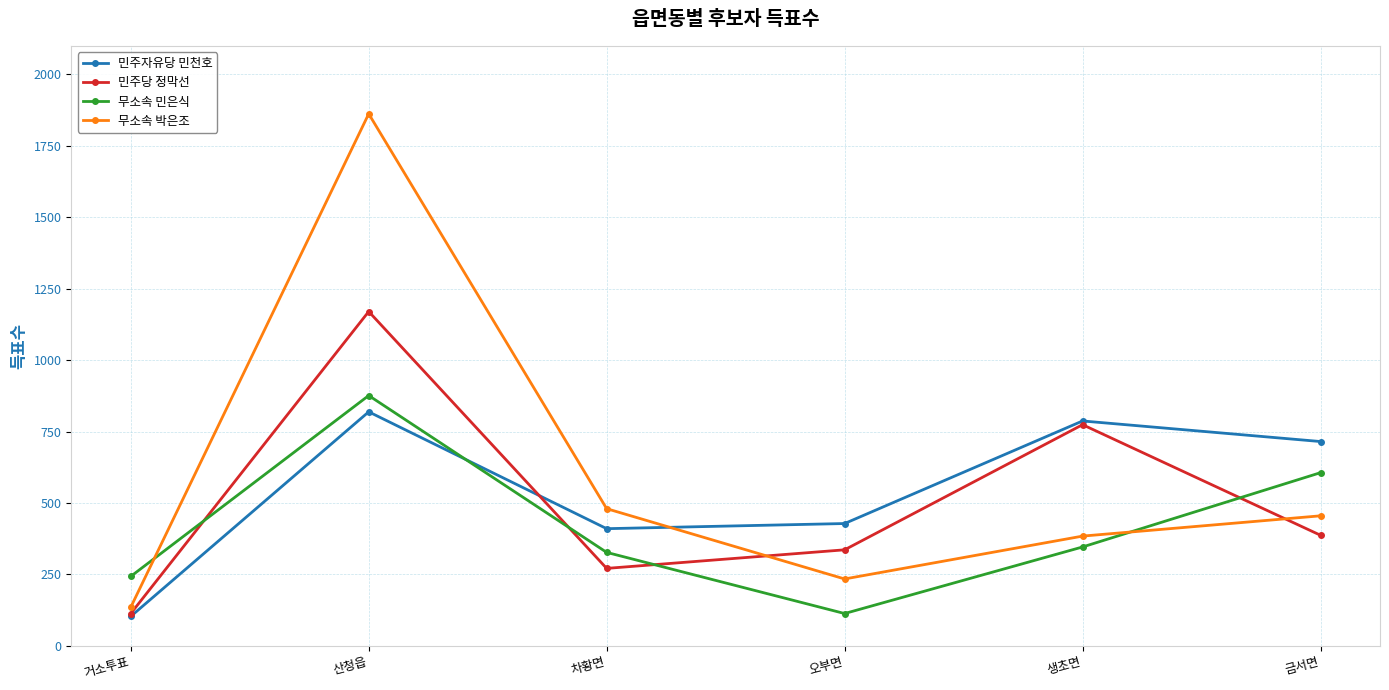

List the labels in order of 무소속 민은식 value, largest first.

산청읍, 금서면, 생초면, 차황면, 거소투표, 오부면